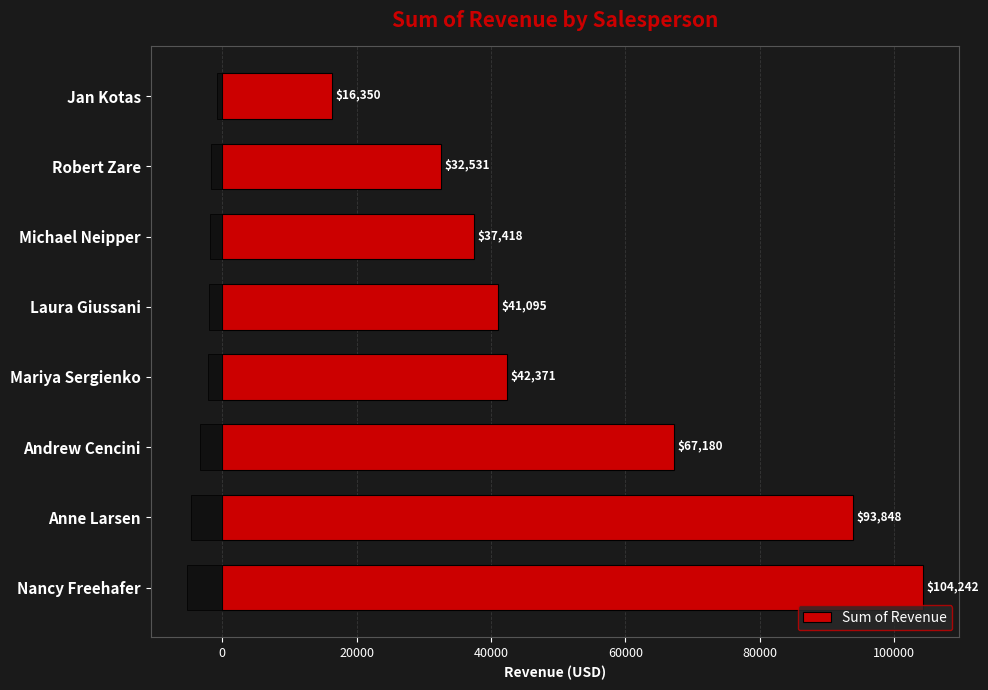

The value of Sum of Revenue at Laura Giussani is 41095.0. True or false?

True